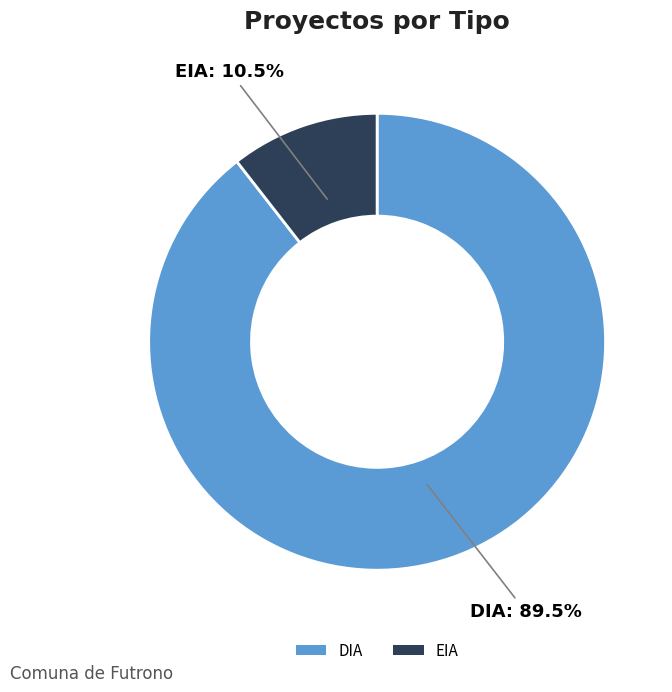

The EIA slice represents 17% of the pie. True or false?

False